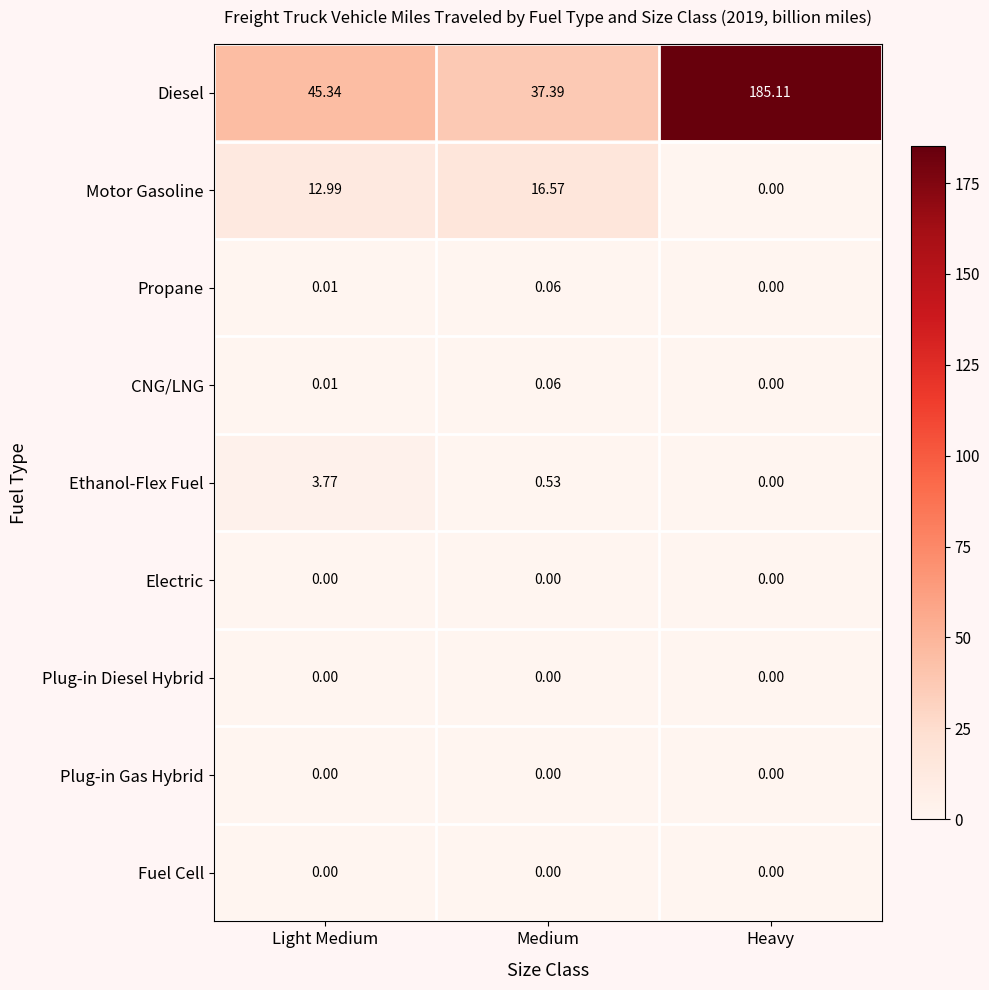

At which category does the chart reach its peak across all series?

Heavy